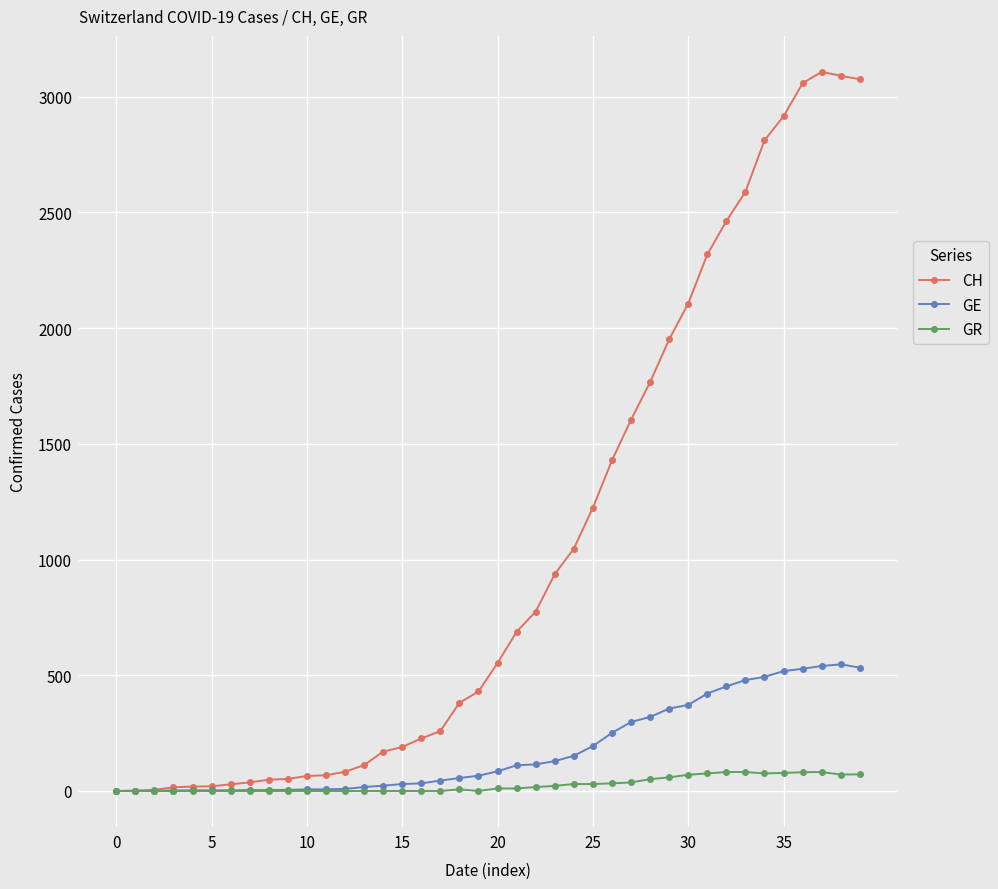

What is the maximum value shown in the chart?

3107